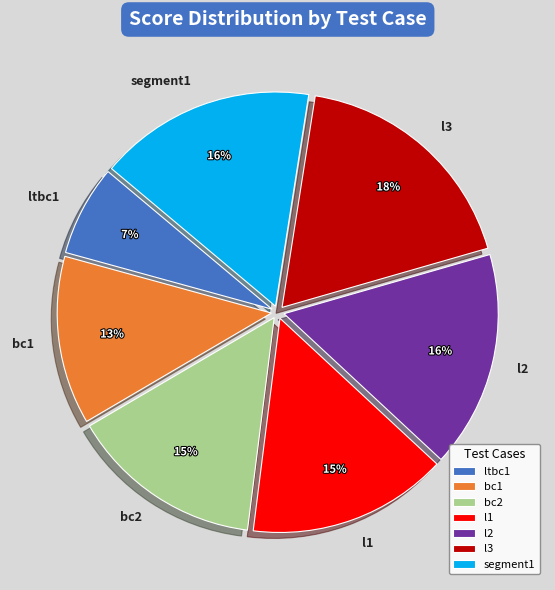

To the nearest percent, what is the average slice percentage?

14%